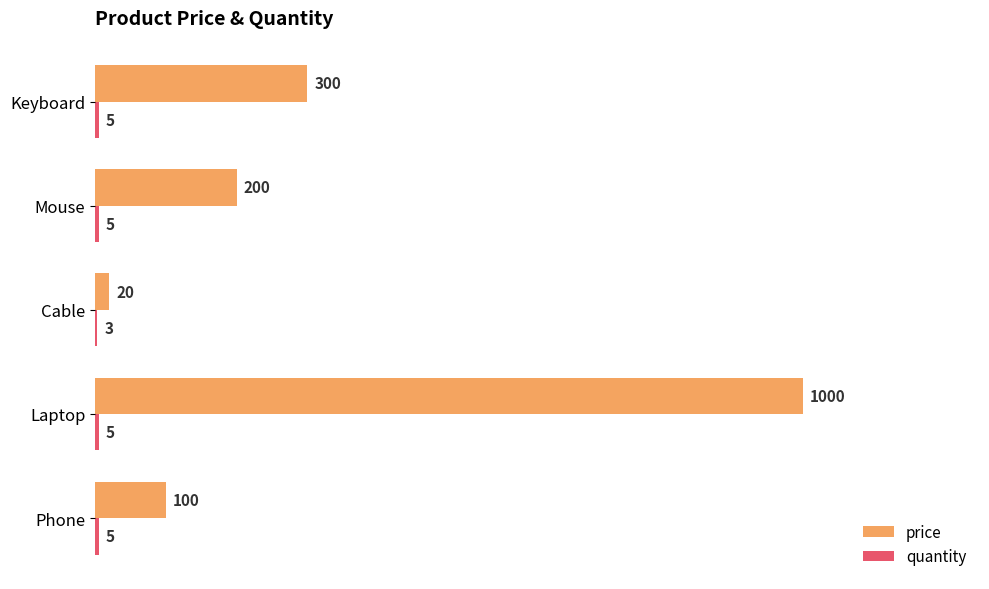

Which series has the largest total across all categories?

price